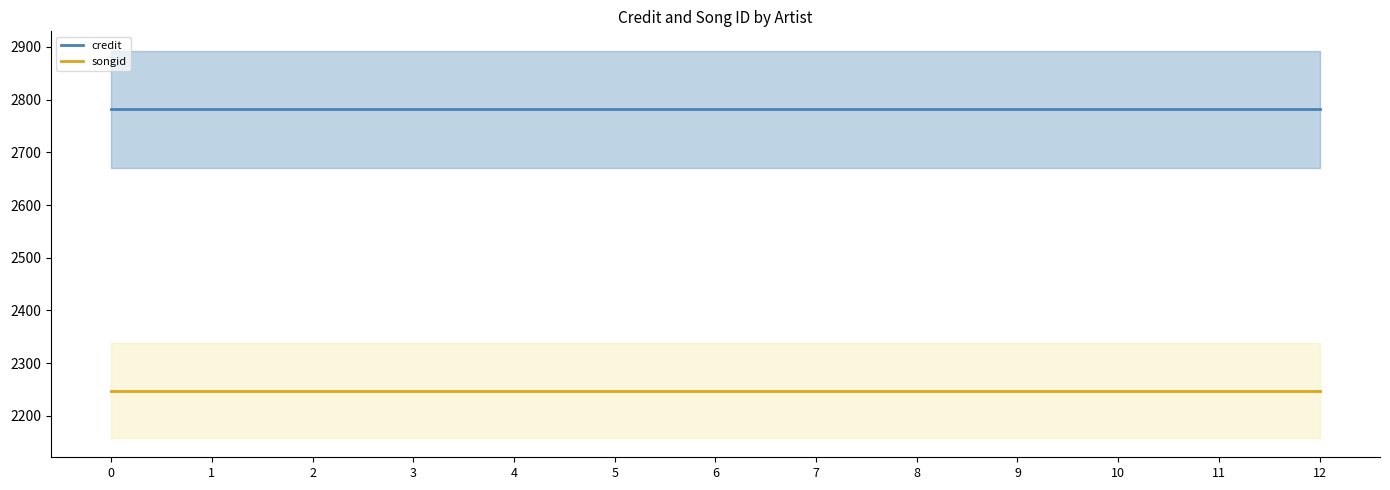

Reading left to right, list all the values displayed in this chart.

credit: 2781.5	2781.5	2781.5	2781.5	2781.5	2781.5	2781.5	2781.5	2781.5	2781.5	2781.5	2781.5	2781.5
songid: 2248.2	2248.2	2248.2	2248.2	2248.2	2248.2	2248.2	2248.2	2248.2	2248.2	2248.2	2248.2	2248.2